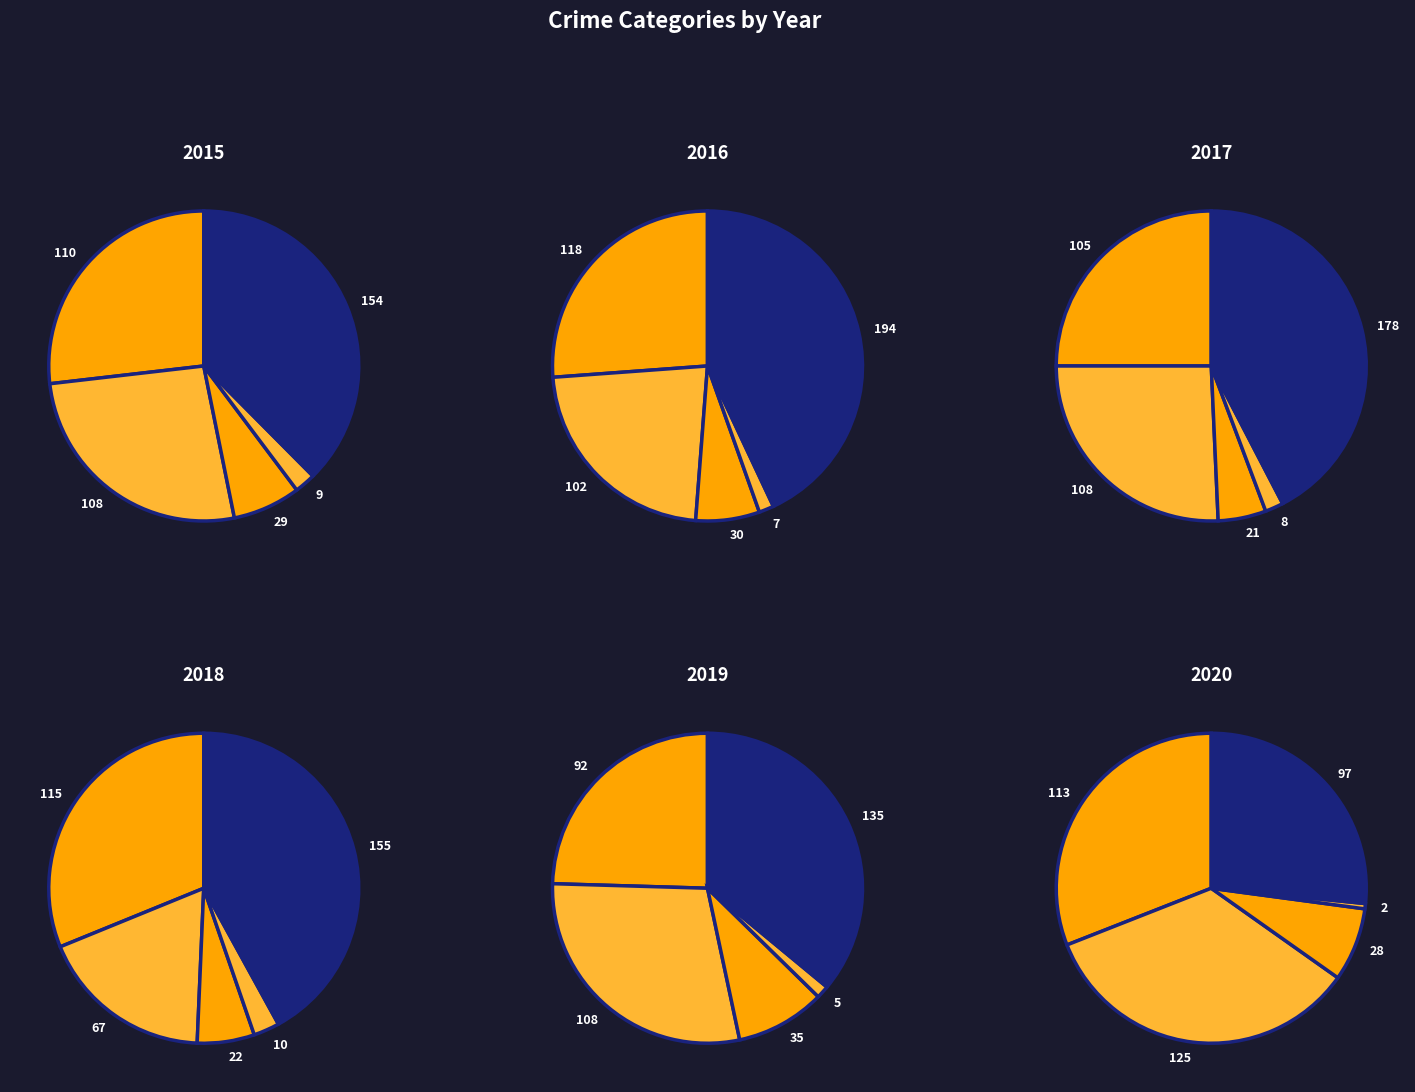

To the nearest percent, what is the difference between the Robbery and Criminal Sexual Assault slice percentages?

30%